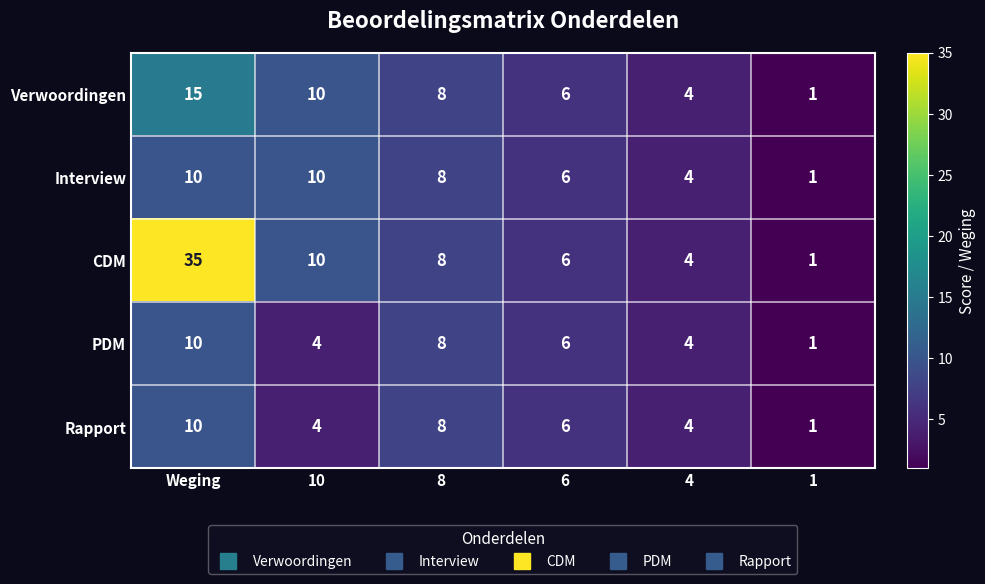

At which label is Verwoordingen closest to 8?

8